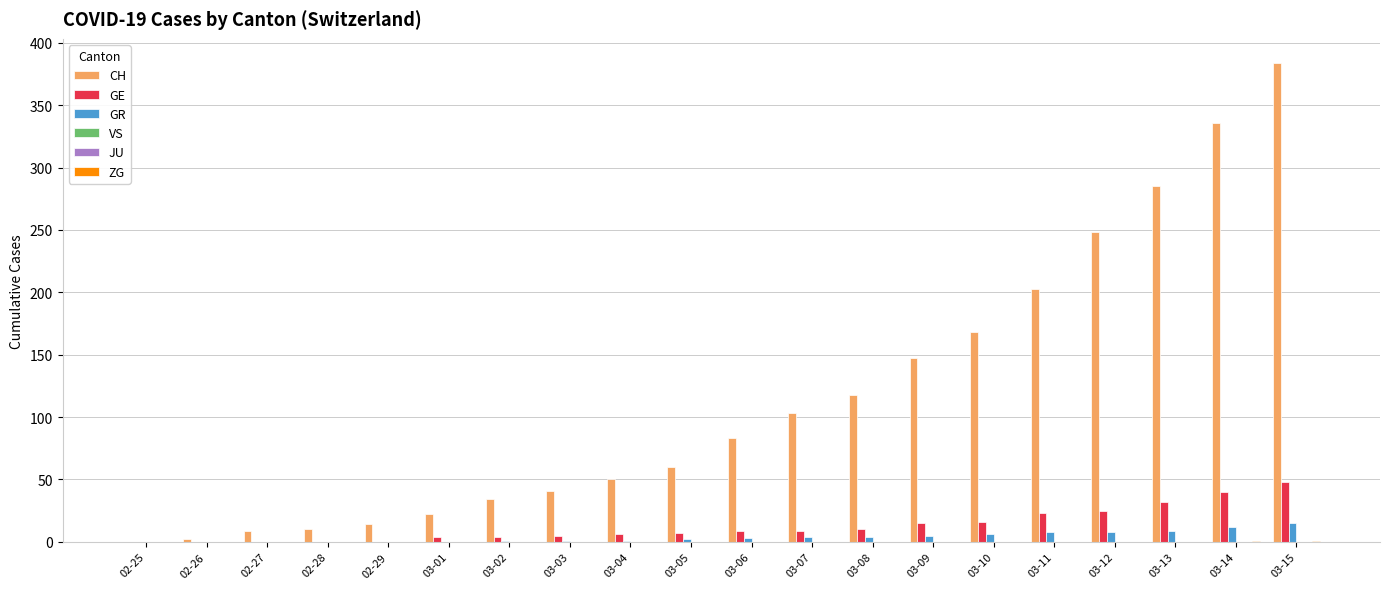

Which series has the widest spread of values?

CH